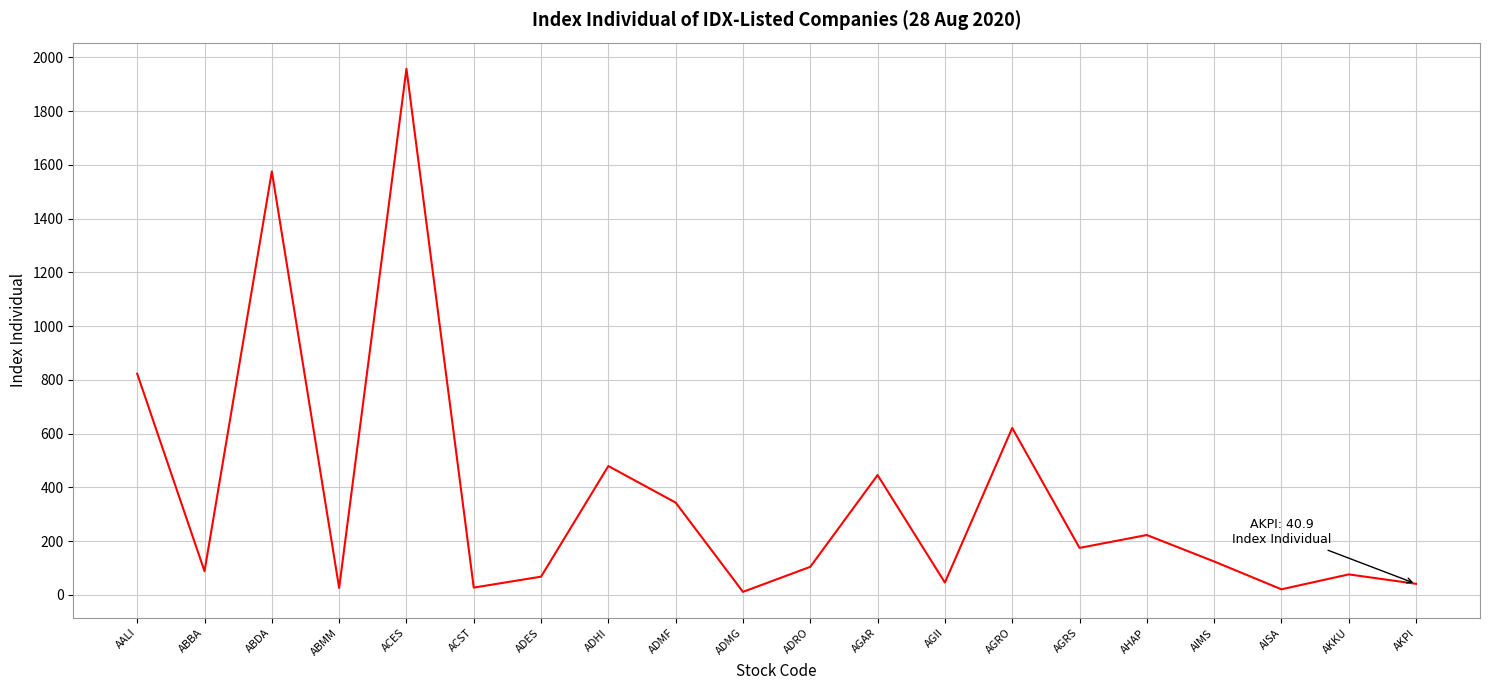

Between ABDA and ADES, which is larger?

ABDA